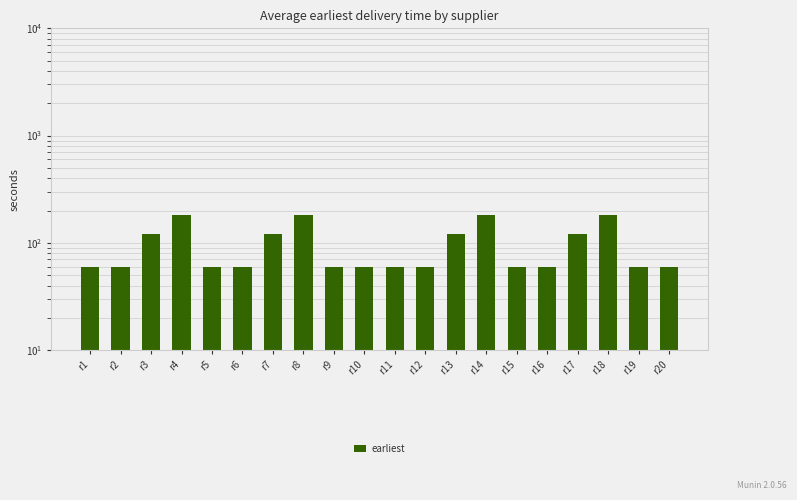

Rank the categories by value from lowest to highest.

r1, r2, r5, r6, r9, r10, r11, r12, r15, r16, r19, r20, r3, r7, r13, r17, r4, r8, r14, r18